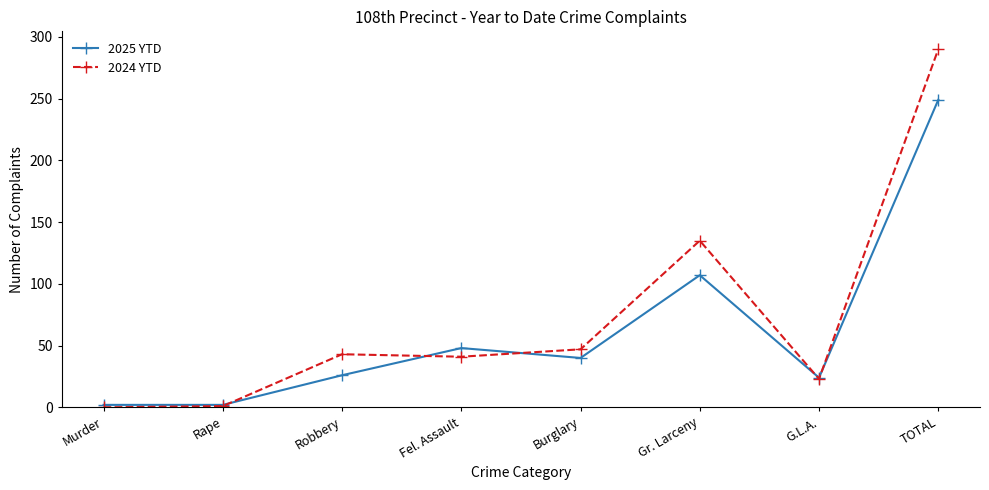

True or false: 2025 YTD and 2024 YTD cross at least once.

True